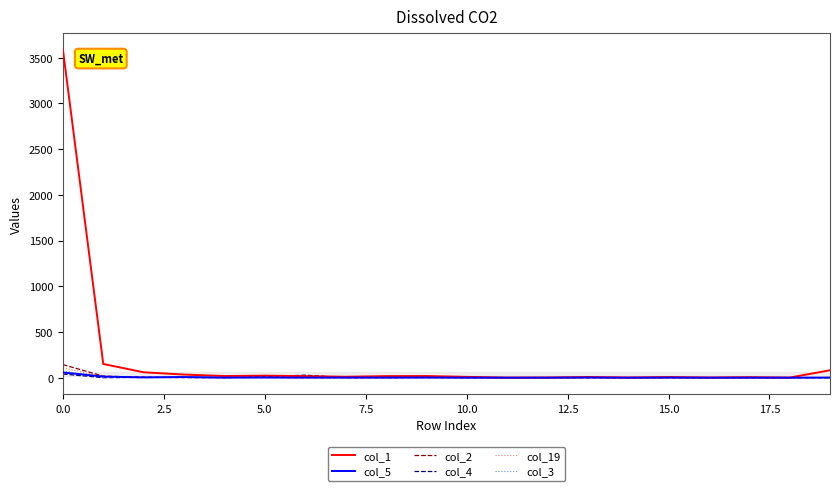

Which series has the largest total across all categories?

col_1